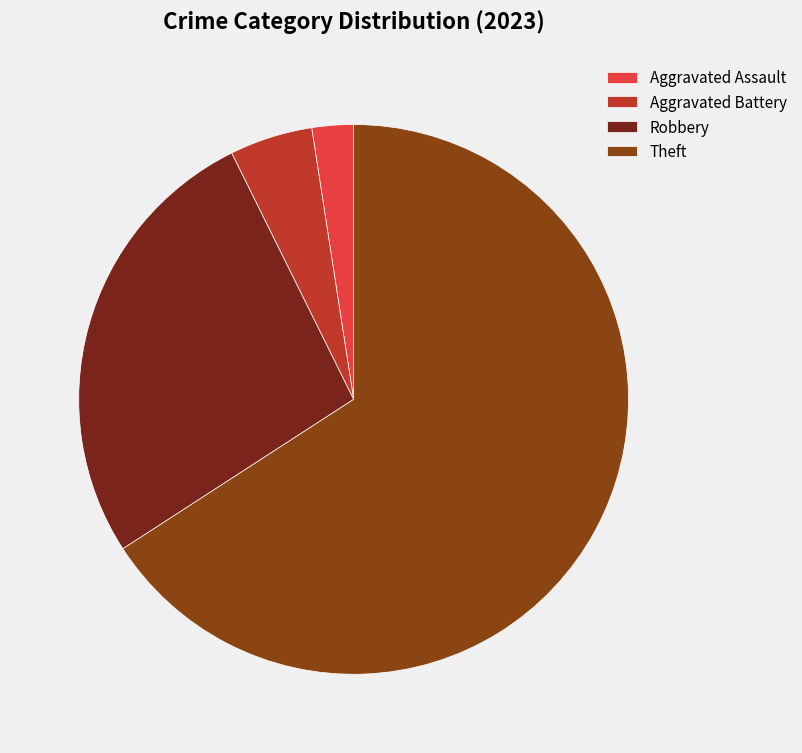

Which category has the smallest portion of the pie?

Aggravated Assault